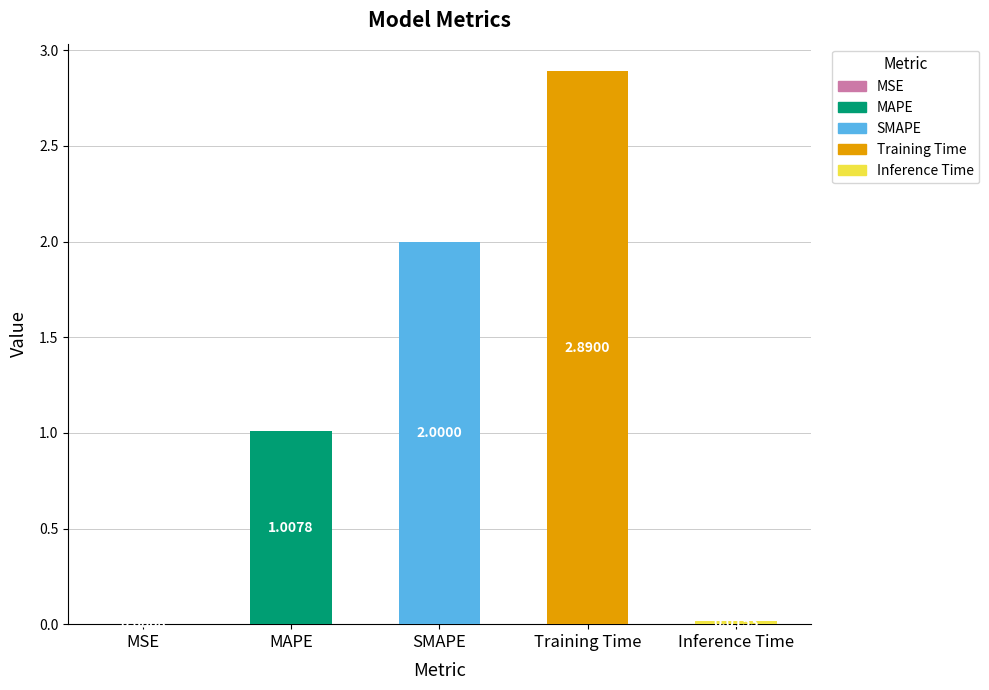

What is the sum of the values at Inference Time and SMAPE?

2.0